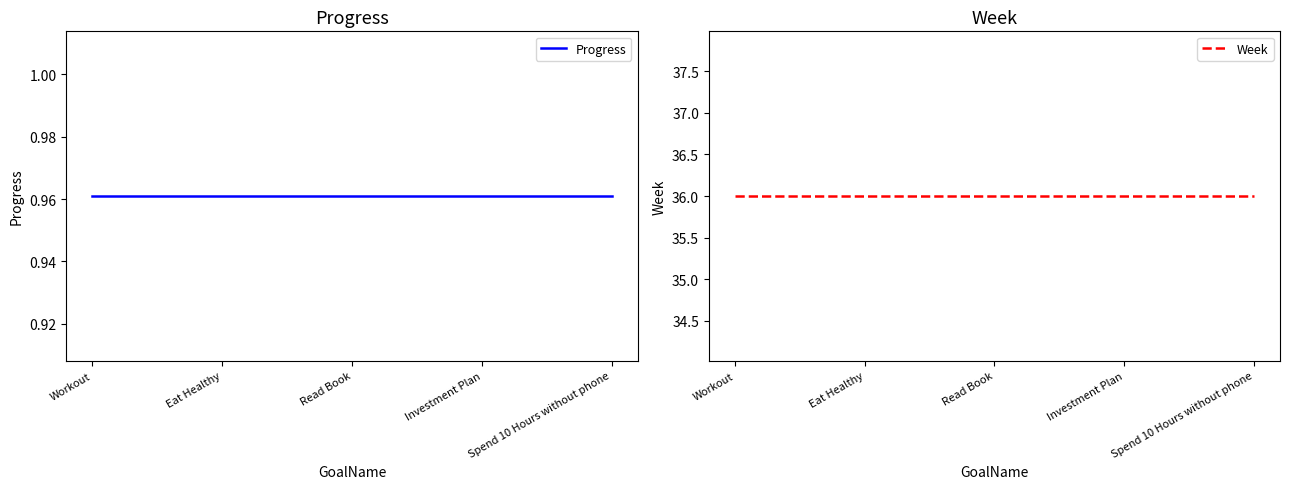

True or false: Week and Progress cross at least once.

False